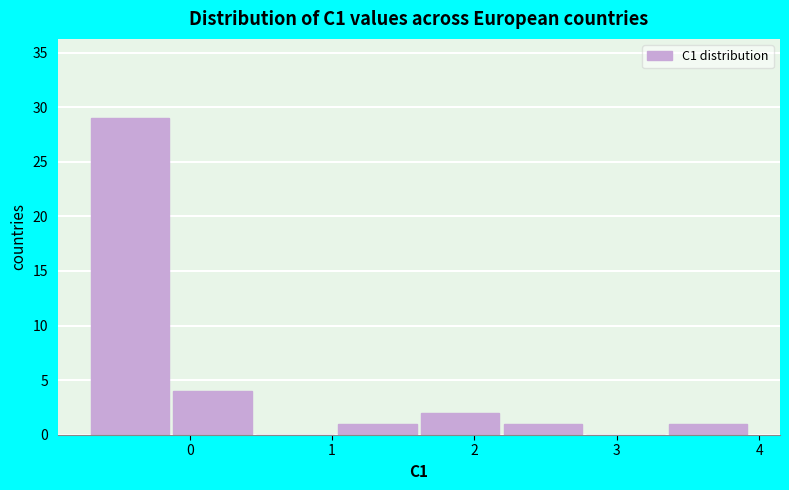

How tall is the bar that spans -0.7 to -0.1 on the x-axis? Neither the bar edges nor the heights are printed on the chart, so give them approximately, as read against the axes.

29